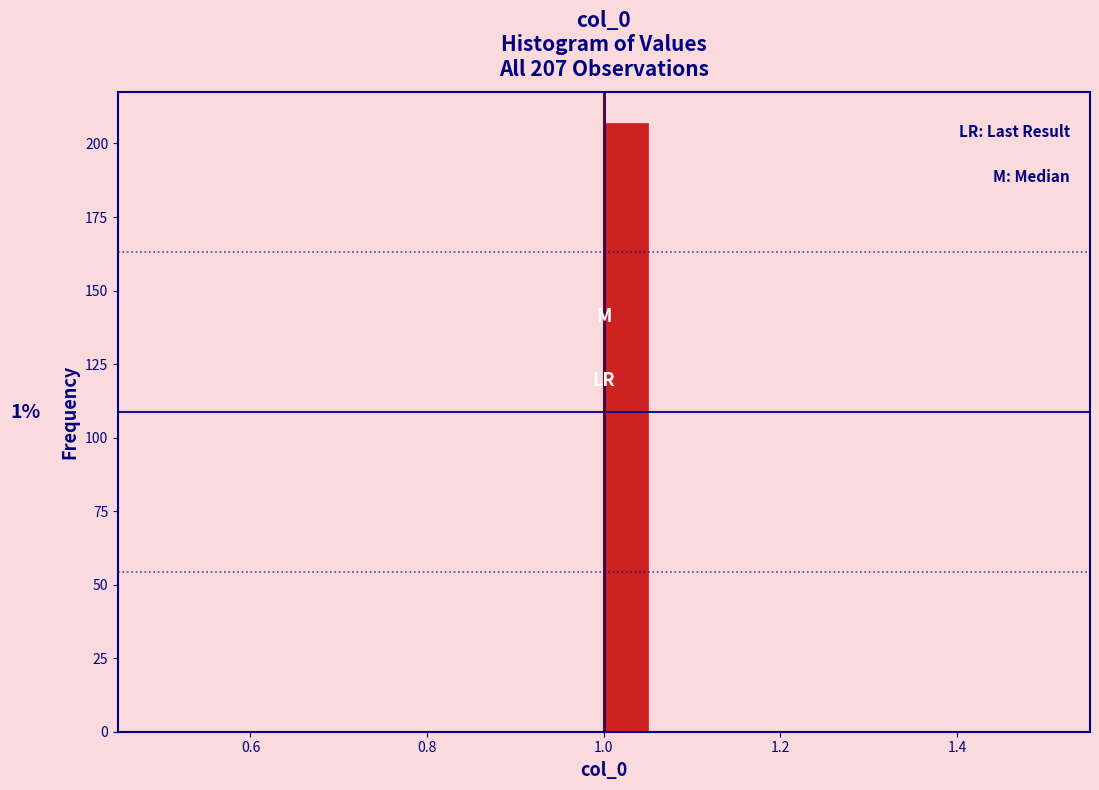

Read against the x-axis, roughly where is the centre of the tallest bar?

1.02